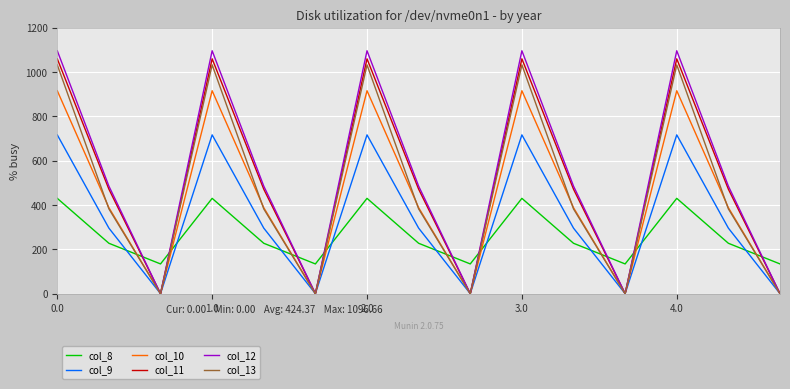

Which series ends up on top after the final intersection of col_8 and col_13?

col_8